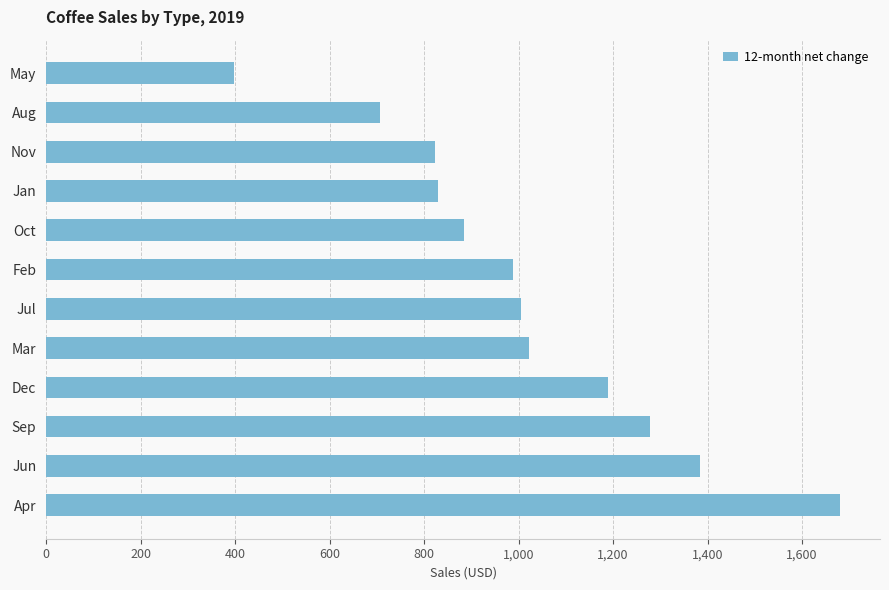

The chart shows a value of 366.4 at Dec. True or false?

False